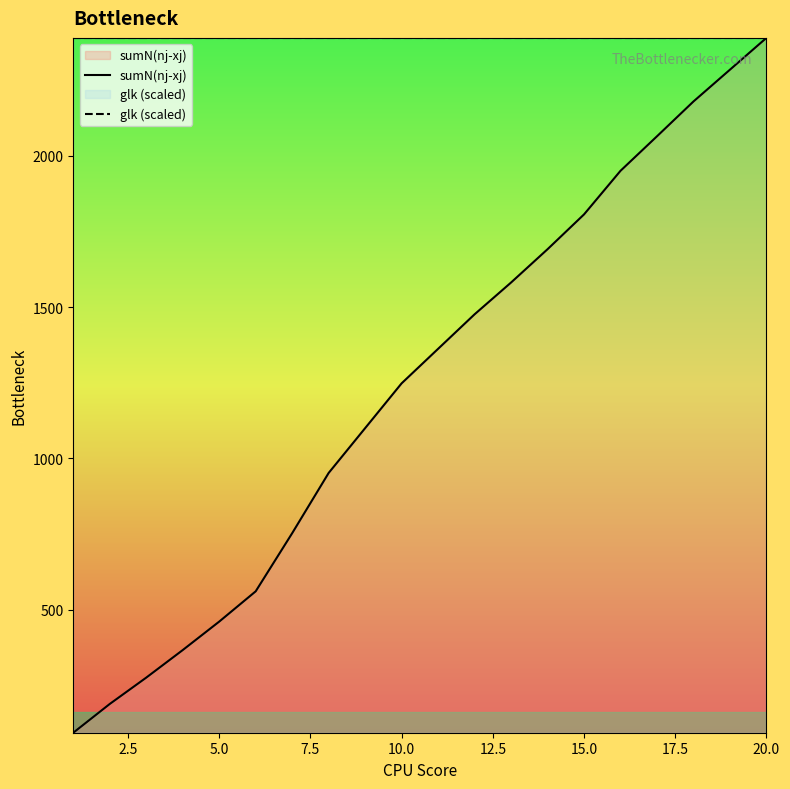

Which series has the widest spread of values?

sumN(nj-xj)